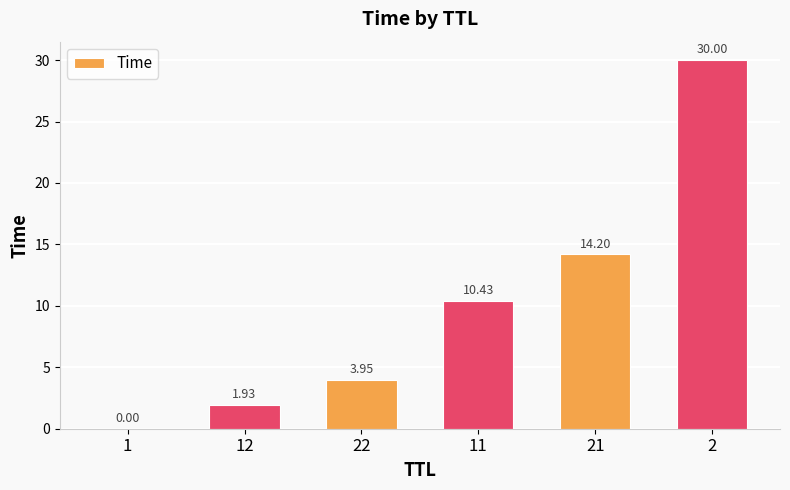

How many distinct data groups are displayed?

1